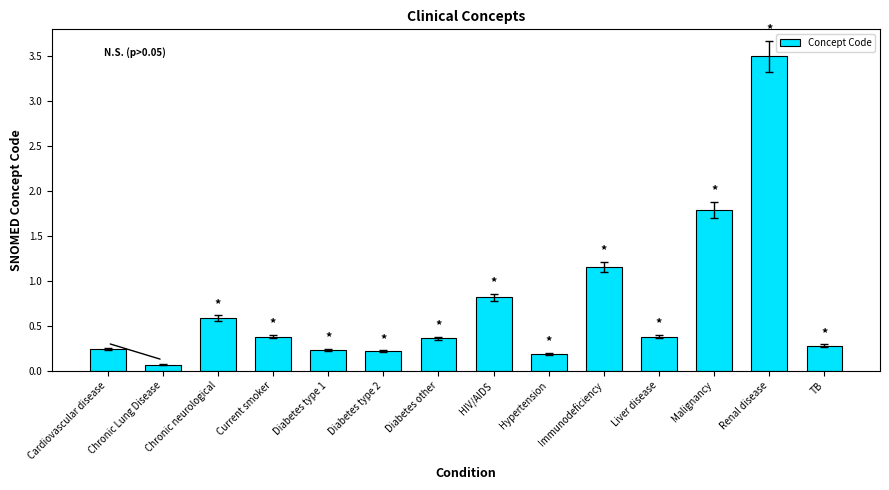

What is the average value?

0.7